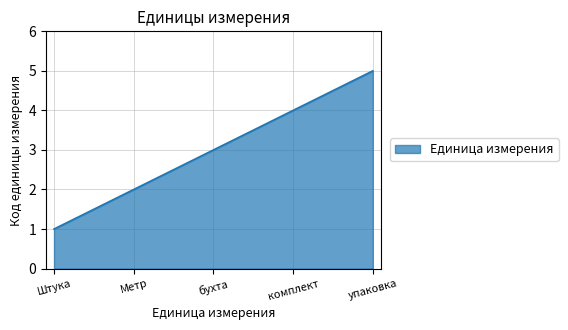

How many values are between 2 and 4?

3